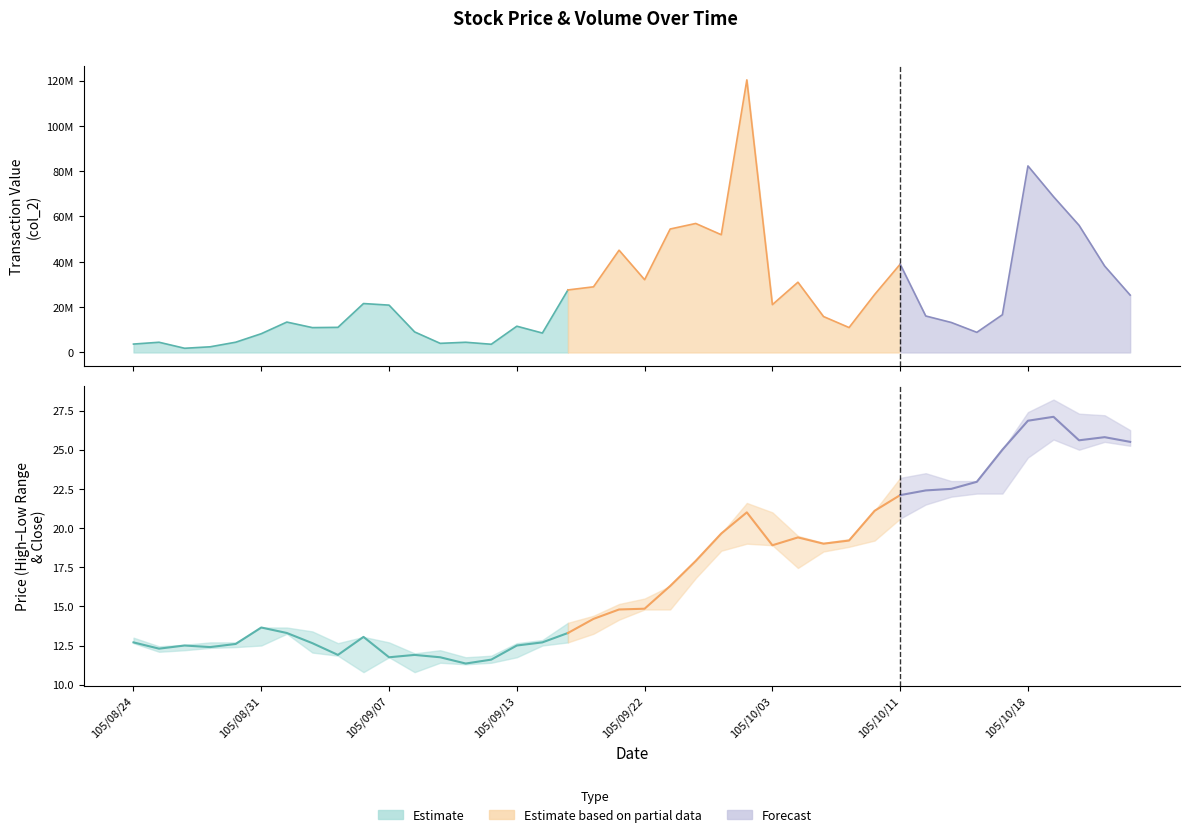

Read the Volume (col_1) value at 105/09/06.

1895003.0